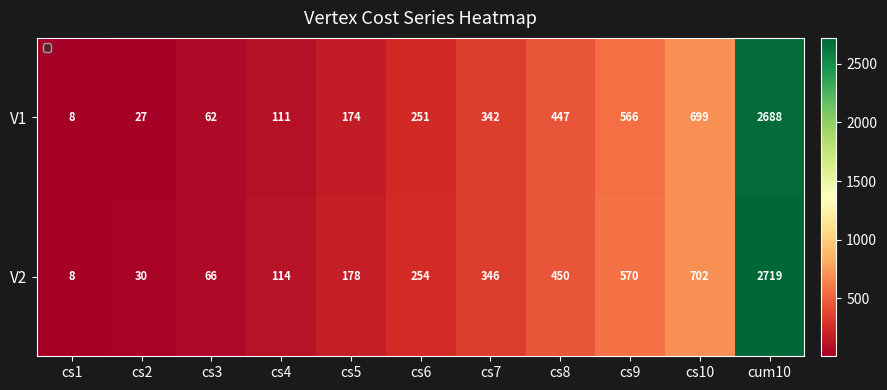

Rank the series by their average value, from lowest to highest.

V1, V2